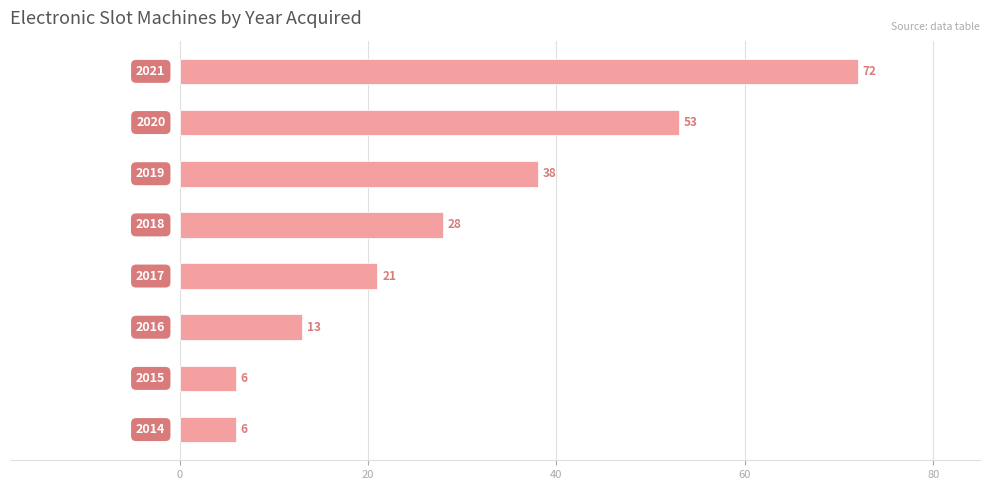

Reading bottom to top, list all the values displayed in this chart.

6	6	13	21	28	38	53	72